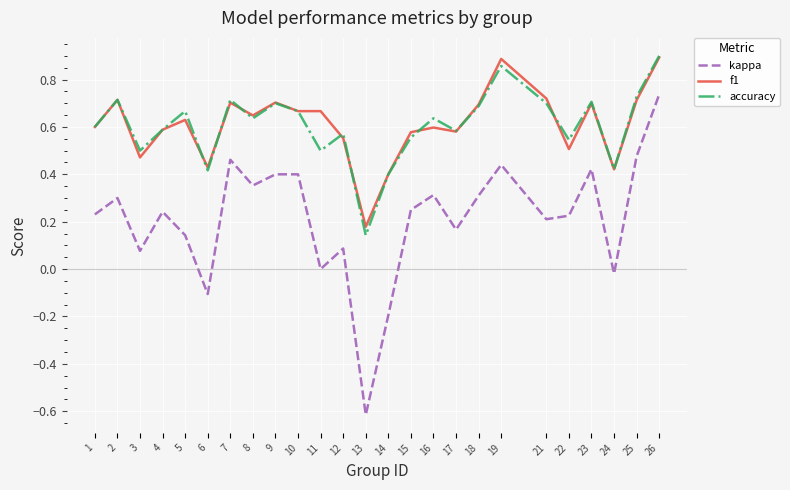

Where is the first local maximum for accuracy?

2